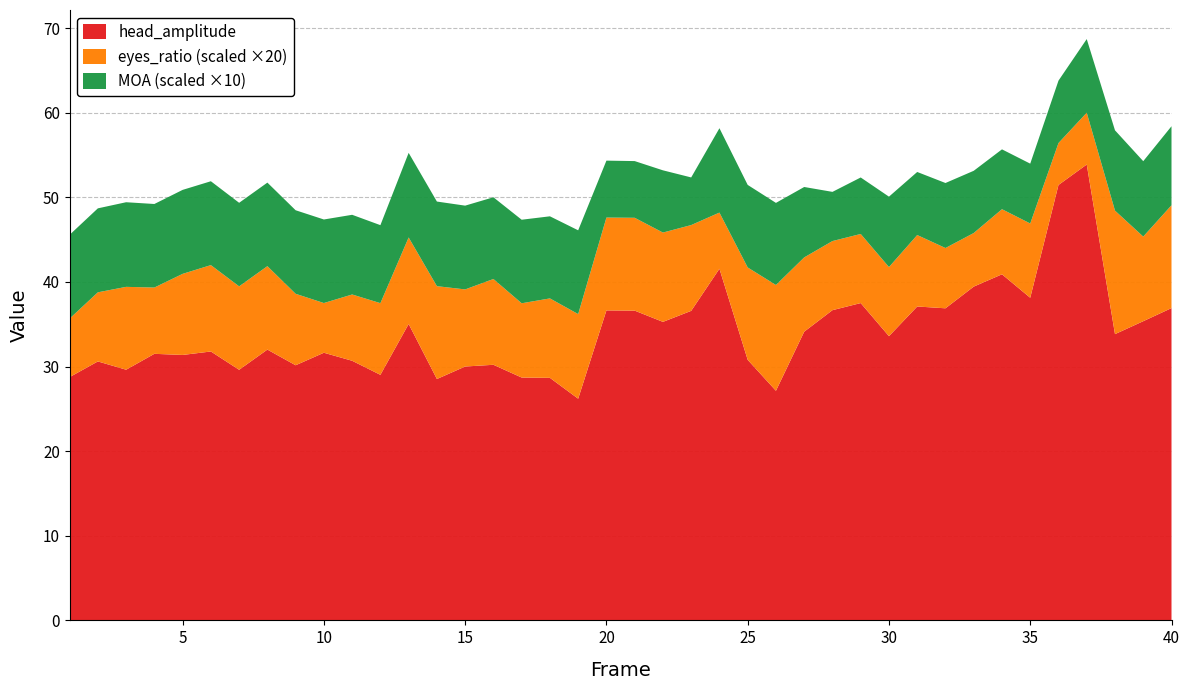

Reading left to right, what are all the values shown in this chart?

head_amplitude: 1=28.7	2=30.6	3=29.6	4=31.5	5=31.4	6=31.8	7=29.6	8=32.0	9=30.1	10=31.6	11=30.7	12=29.0	13=35.0	14=28.5	15=30.0	16=30.2	17=28.7	18=28.7	19=26.2	20=36.6	21=36.6	22=35.3	23=36.6	24=41.6	25=30.8	26=27.1	27=34.1	28=36.7	29=37.5	30=33.6	31=37.1	32=36.9	33=39.4	34=40.9	35=38.1	36=51.5	37=53.9	38=33.8	39=35.4	40=36.9
eyes_ratio: 1=0.3	2=0.4	3=0.5	4=0.4	5=0.5	6=0.5	7=0.5	8=0.5	9=0.4	10=0.3	11=0.4	12=0.4	13=0.5	14=0.5	15=0.5	16=0.5	17=0.4	18=0.5	19=0.5	20=0.5	21=0.5	22=0.5	23=0.5	24=0.3	25=0.5	26=0.6	27=0.4	28=0.4	29=0.4	30=0.4	31=0.4	32=0.4	33=0.3	34=0.4	35=0.4	36=0.2	37=0.3	38=0.7	39=0.5	40=0.6
MOA: 1=1.0	2=1.0	3=1.0	4=1.0	5=1.0	6=1.0	7=1.0	8=1.0	9=1.0	10=1.0	11=0.9	12=0.9	13=1.0	14=1.0	15=1.0	16=1.0	17=1.0	18=1.0	19=1.0	20=0.7	21=0.7	22=0.7	23=0.6	24=1.0	25=1.0	26=1.0	27=0.8	28=0.6	29=0.7	30=0.8	31=0.7	32=0.8	33=0.7	34=0.7	35=0.7	36=0.7	37=0.9	38=0.9	39=0.9	40=0.9